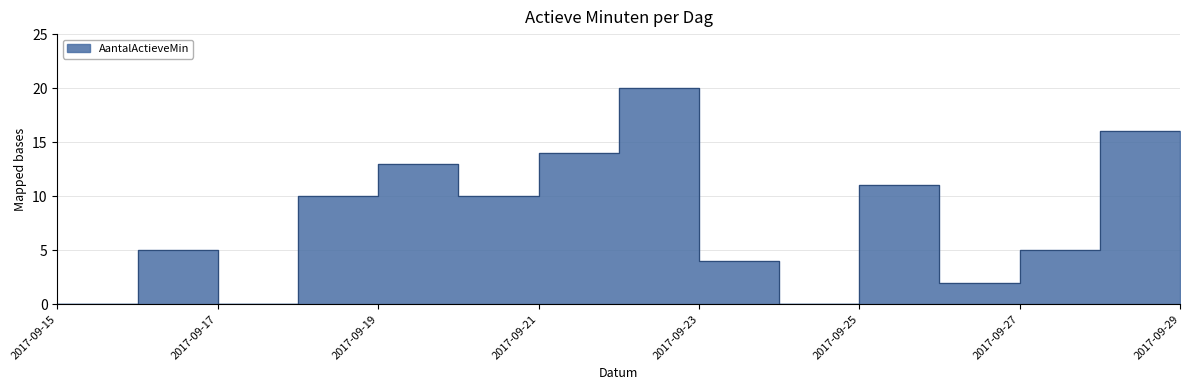

Which label corresponds to the largest value in the chart?

2017-09-22